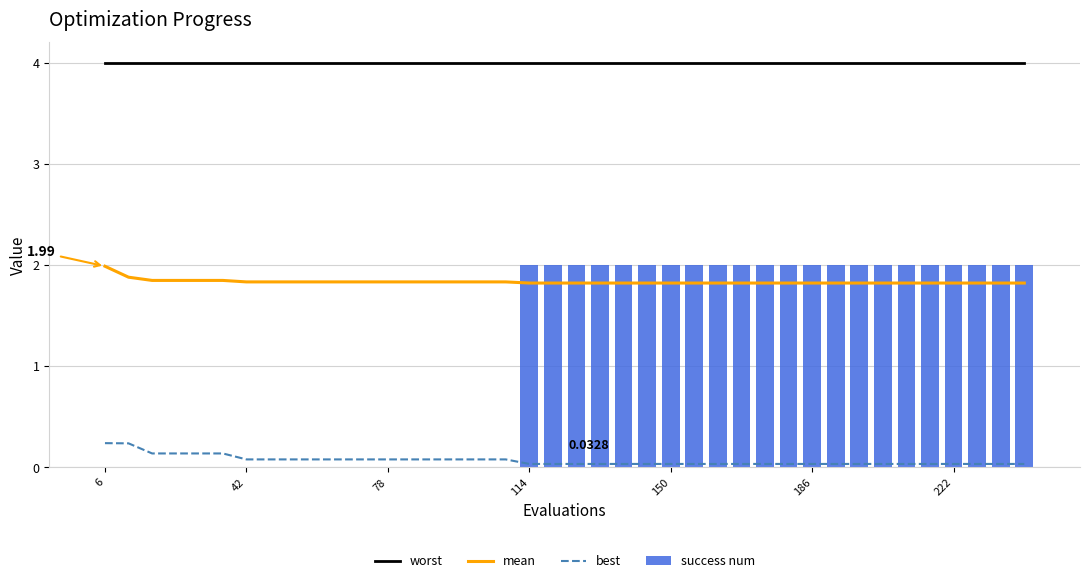

What is the minimum value for mean?

1.8